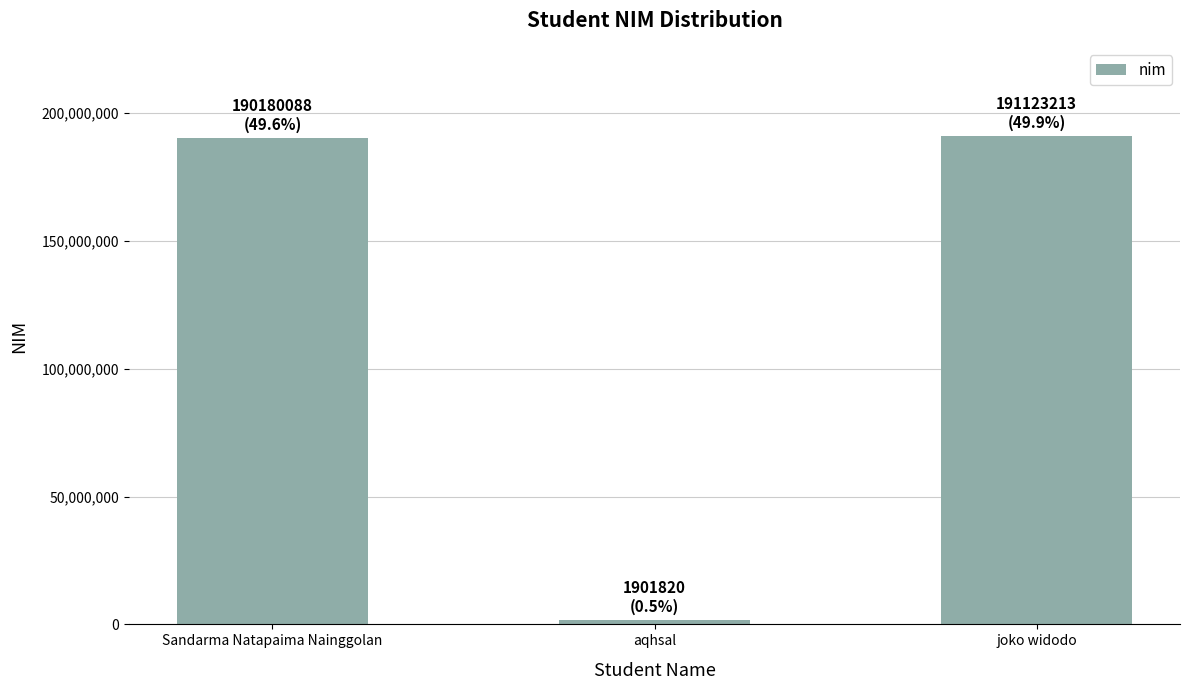

Are the bars grouped side by side (vs. stacked)?

No